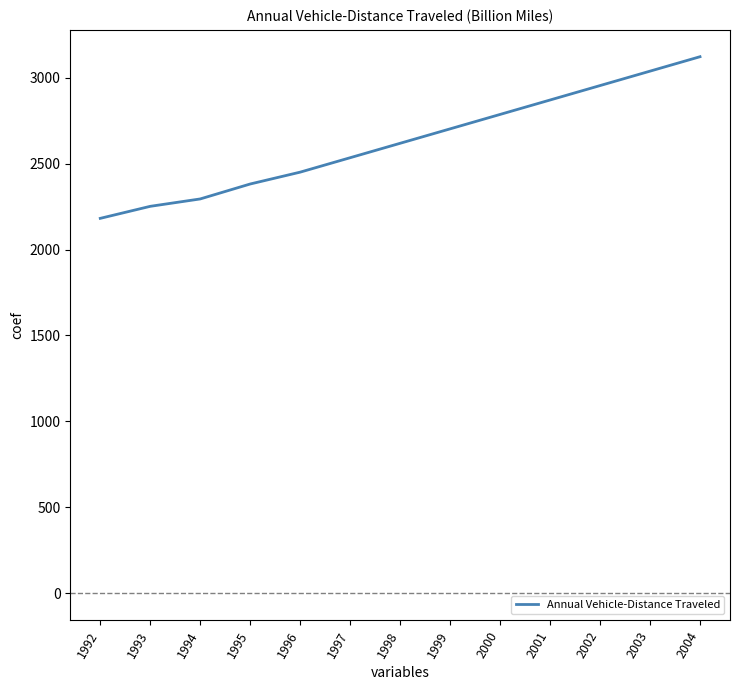

What is the approximate value at 1998, to the nearest 100?

2600